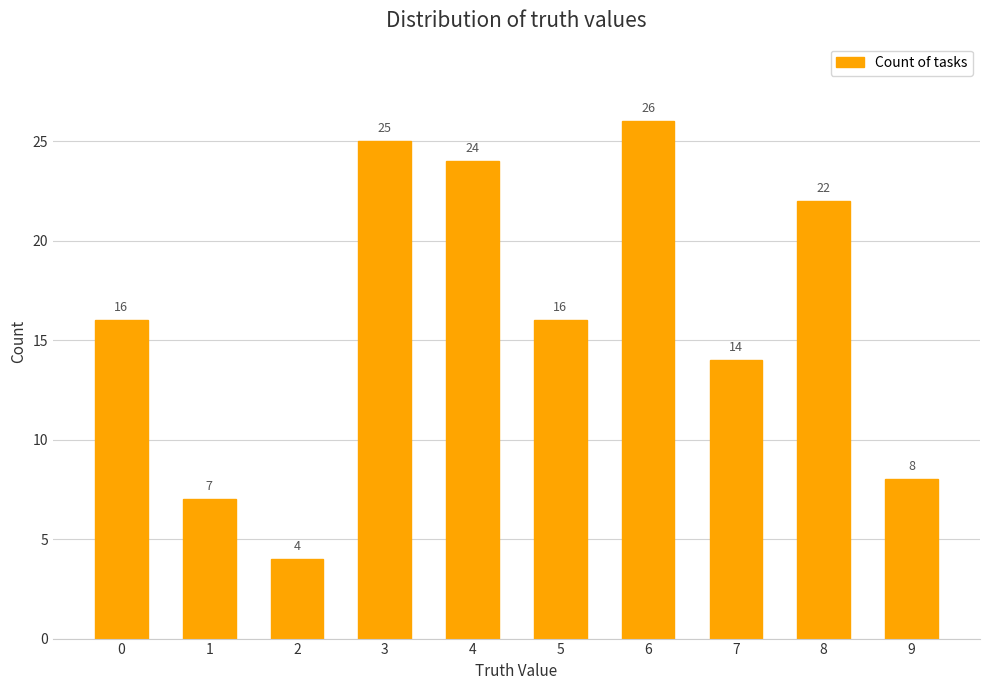

At which category does the chart reach its peak across all series?

6